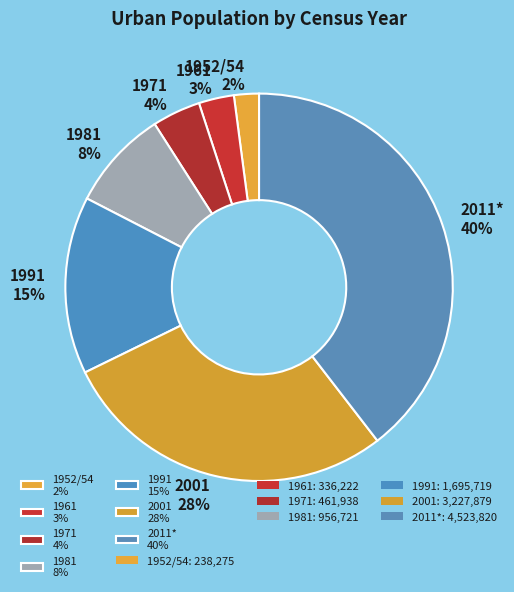

What is the ratio of the value at 1952/54 to the value at 1971?

0.5